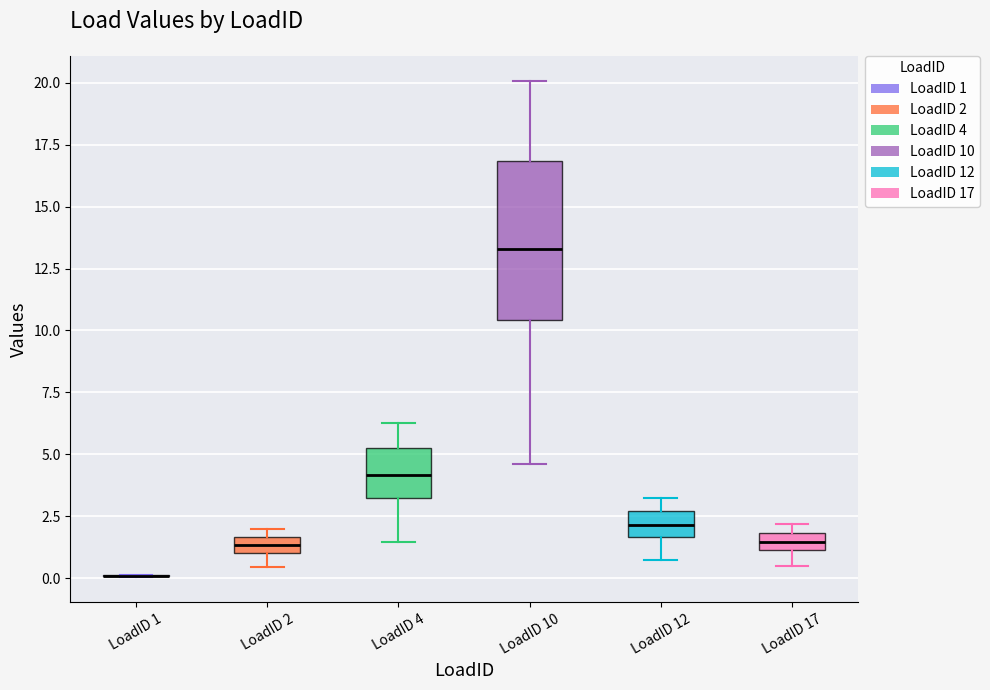

Where does the median line of the box for LoadID 12 sit on the y-axis? The values are not printed on the chart, so give them approximately, as read against the axis.

2.0